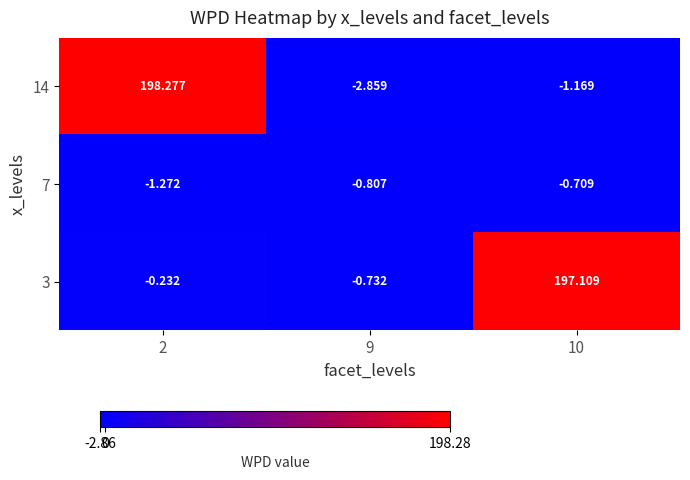

At which category is the sum across all series the highest?

2